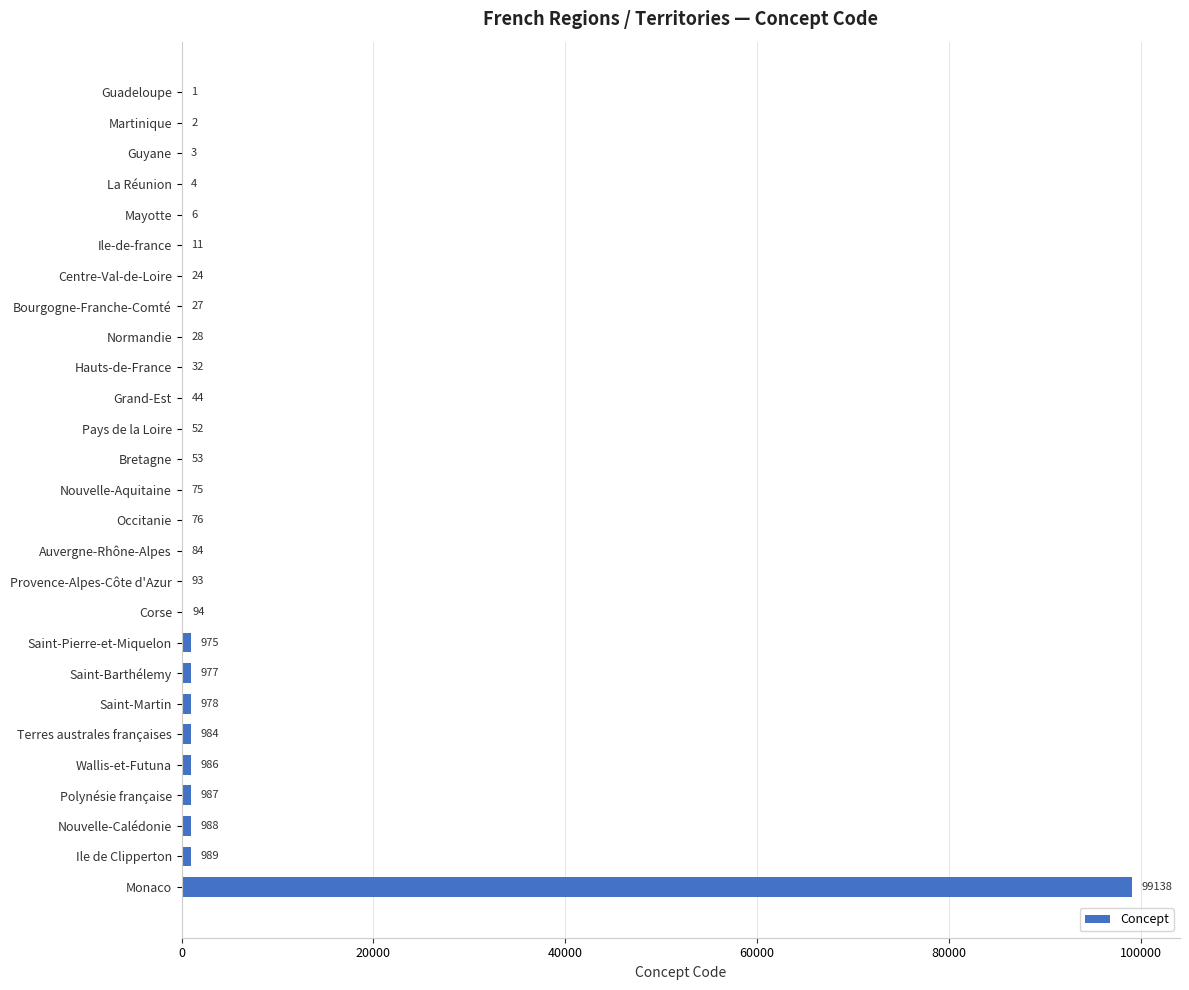

At which label is the value closest to 49569?

Ile de Clipperton